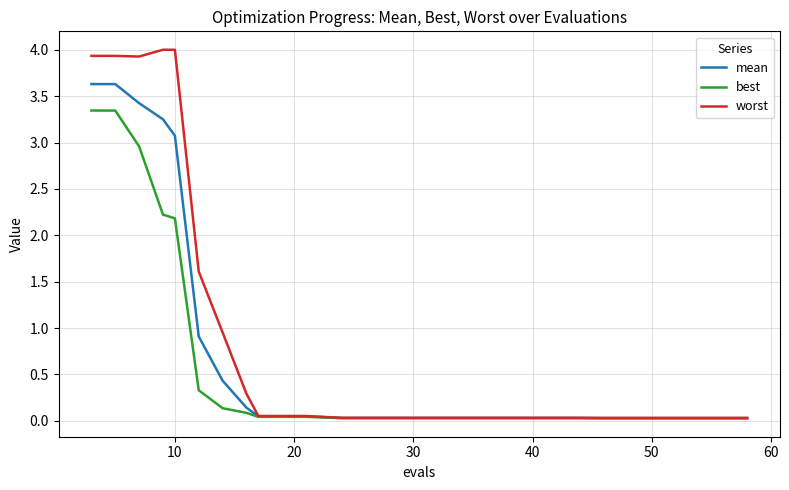

List the series in order of their peak value, lowest first.

best, mean, worst